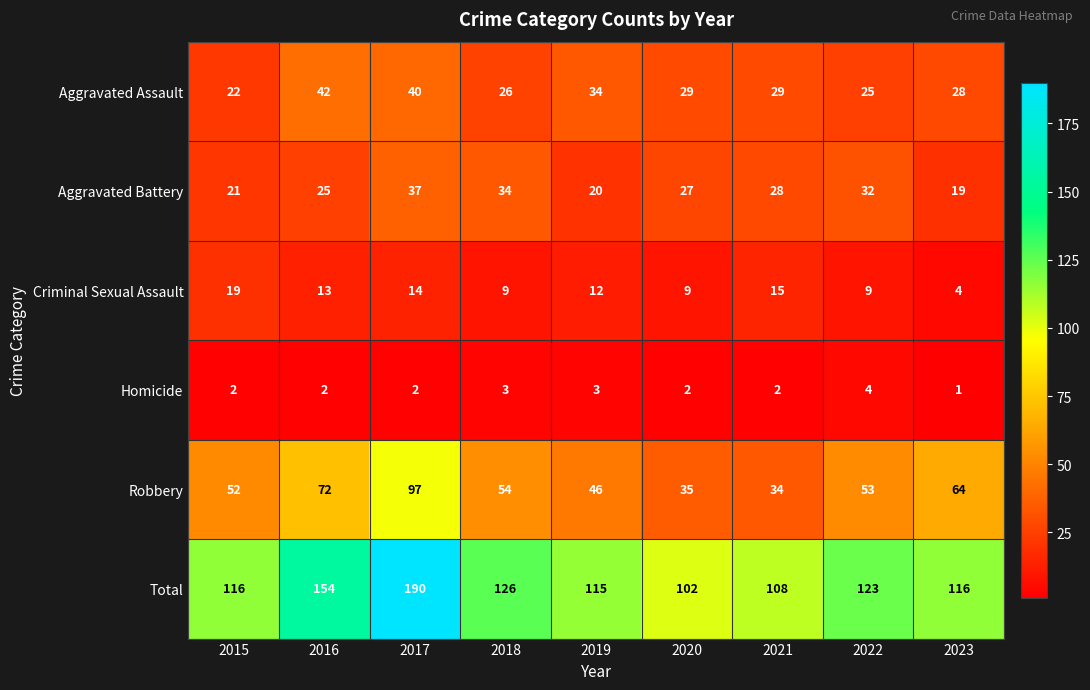

What is the minimum value shown in the chart?

1